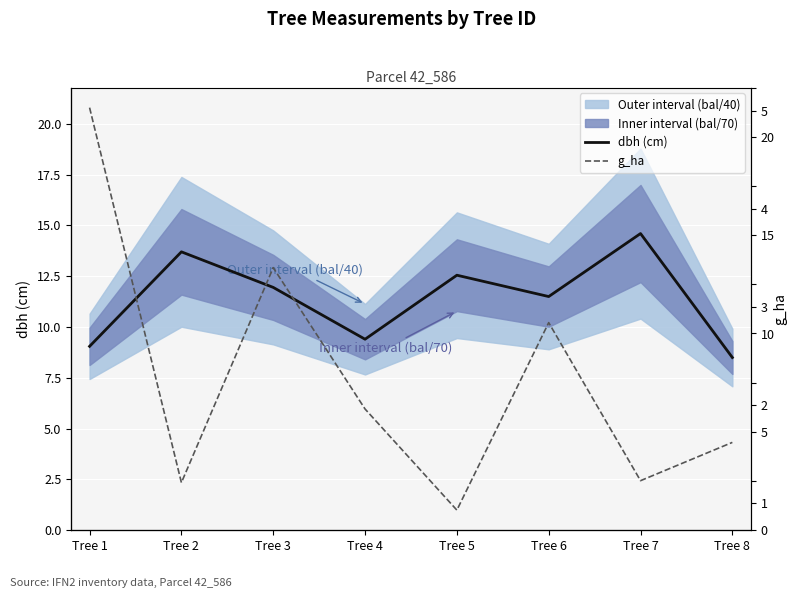

How many lines are shown in the chart?

2